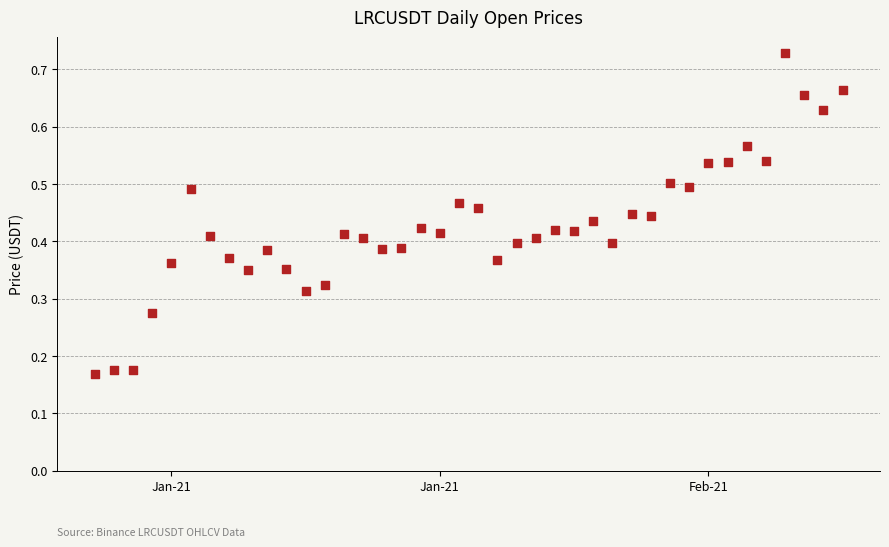

What is the range of X values (max minus min)?

39.0